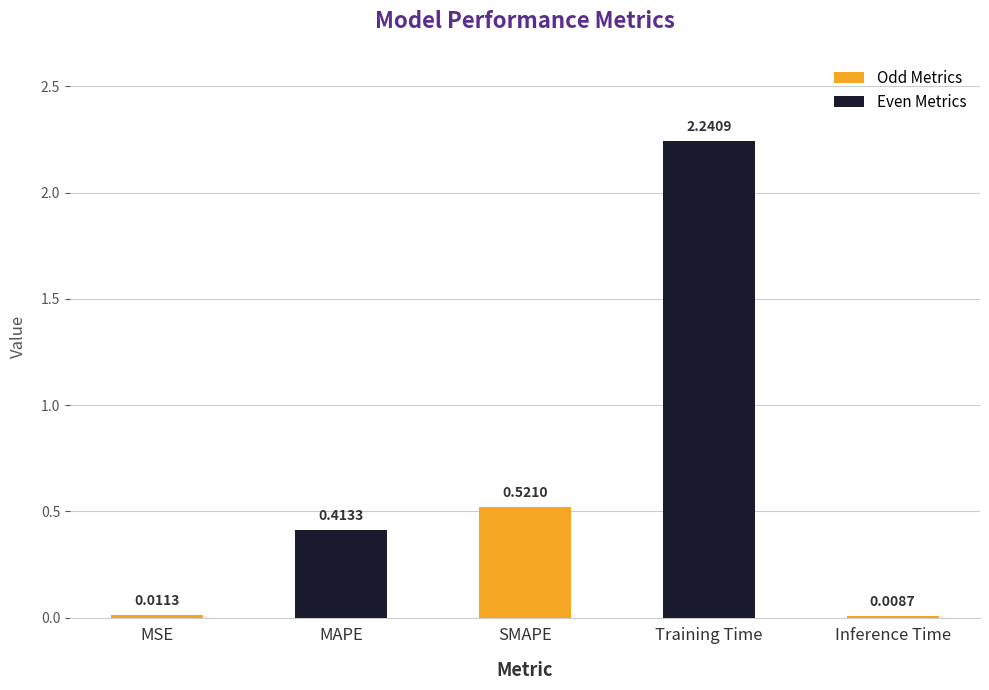

Which label corresponds to the largest value in the chart?

Training Time